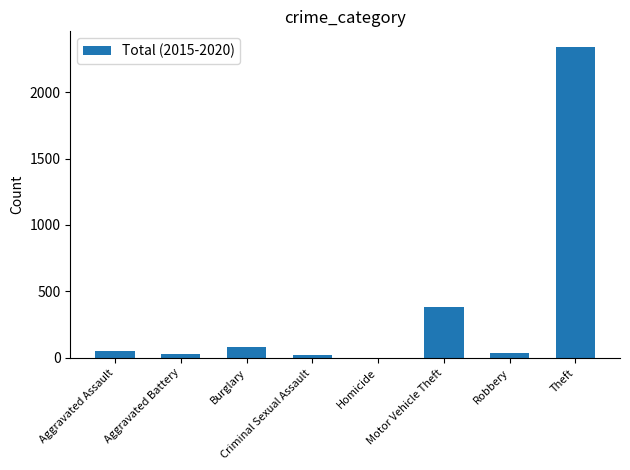

True or false: the data shows 379 at Motor Vehicle Theft.

True